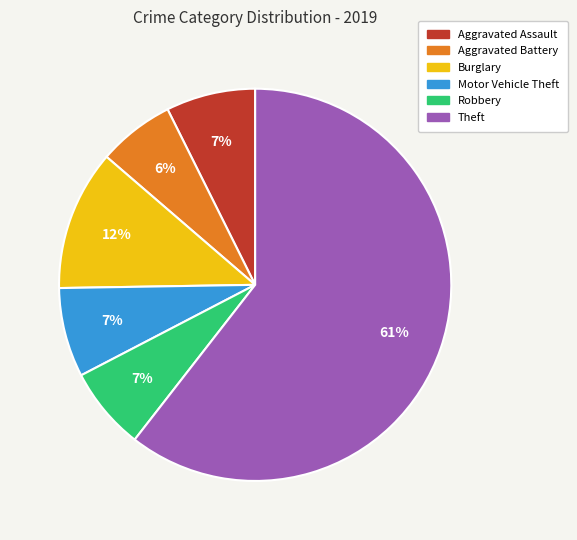

Between Burglary and Aggravated Assault, which is larger?

Burglary